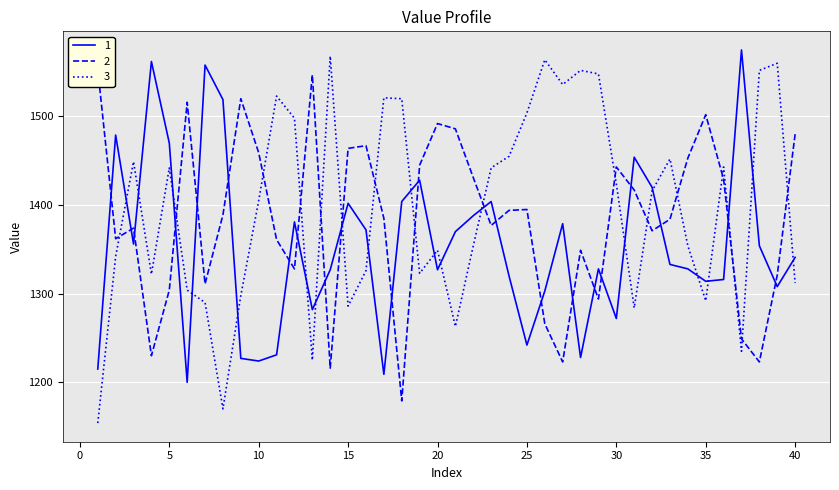

What is the minimum value shown in the chart?

1154